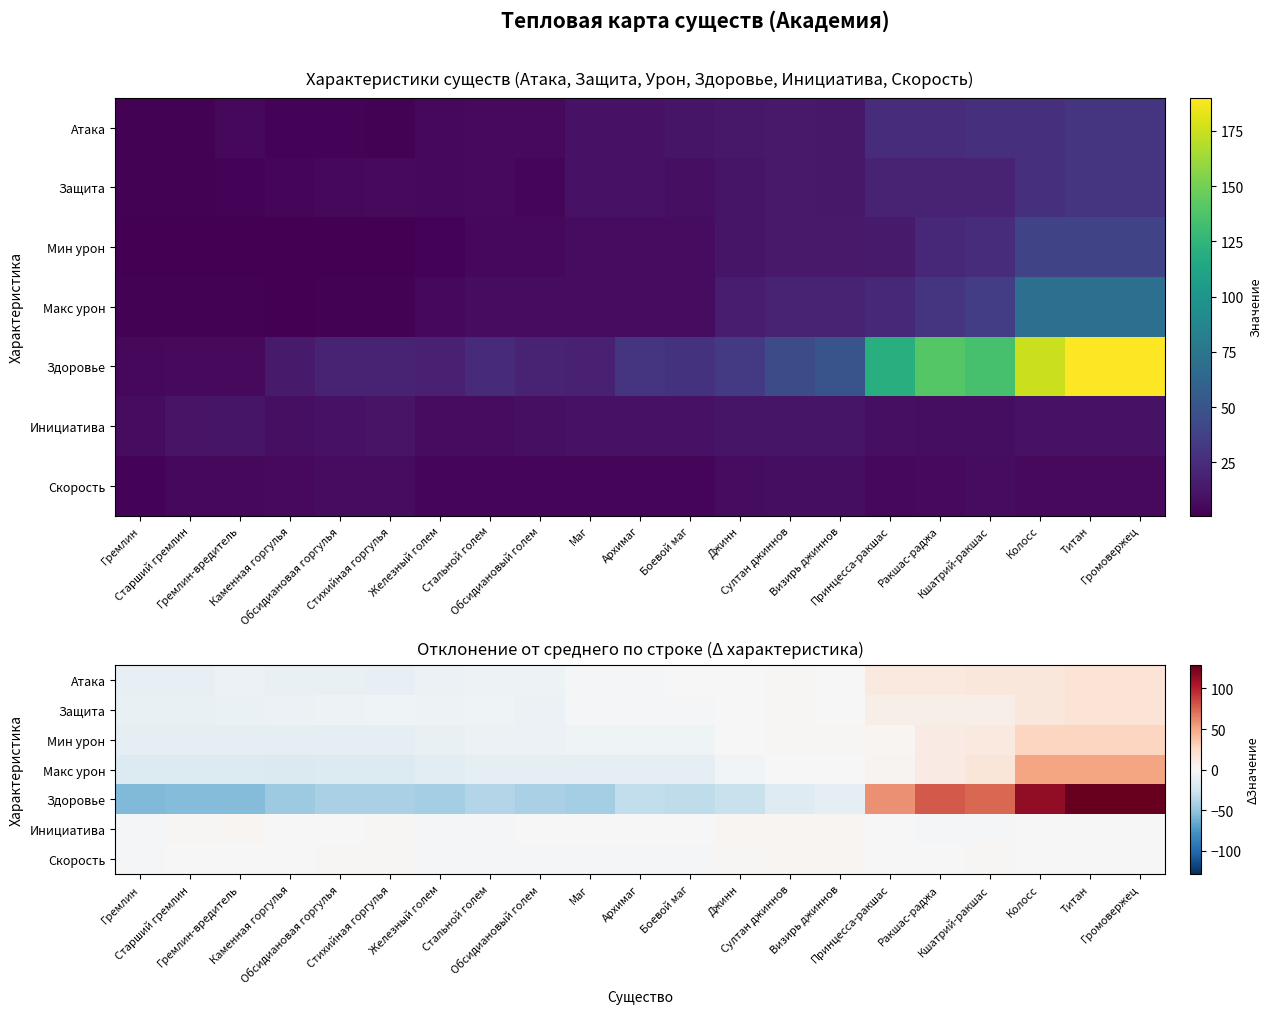

The value of Скорость at Обсидиановый голем is -2.0. True or false?

False